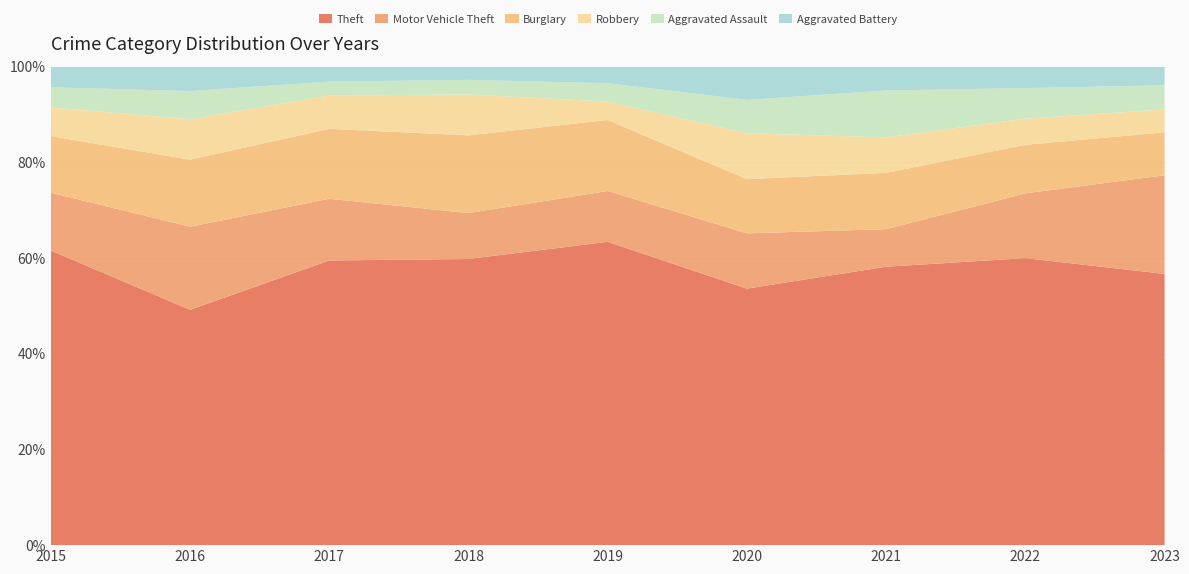

Reading right to left, extract all data points from this chart.

Theft: 2023=404	2022=319	2021=267	2020=246	2019=346	2018=449	2017=452	2016=326	2015=453
Motor Vehicle Theft: 2023=147	2022=72	2021=36	2020=53	2019=58	2018=72	2017=98	2016=115	2015=89
Burglary: 2023=64	2022=54	2021=54	2020=52	2019=81	2018=122	2017=111	2016=93	2015=87
Robbery: 2023=34	2022=29	2021=34	2020=44	2019=21	2018=64	2017=53	2016=56	2015=44
Aggravated Assault: 2023=36	2022=34	2021=45	2020=32	2019=21	2018=23	2017=22	2016=39	2015=31
Aggravated Battery: 2023=28	2022=24	2021=23	2020=32	2019=19	2018=21	2017=24	2016=34	2015=32